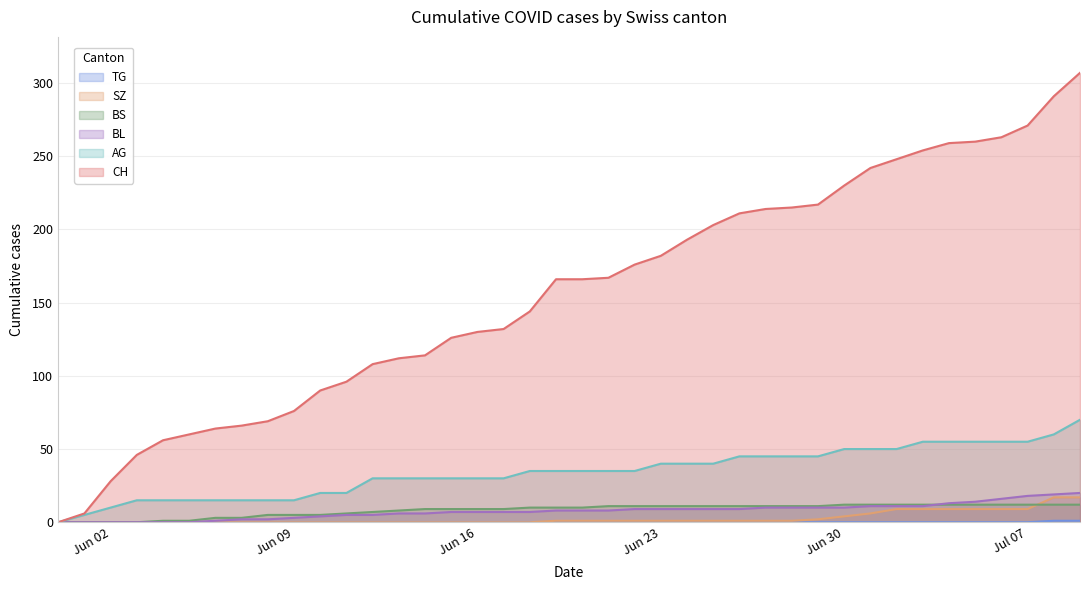

Which series has the largest range (max minus min)?

CH